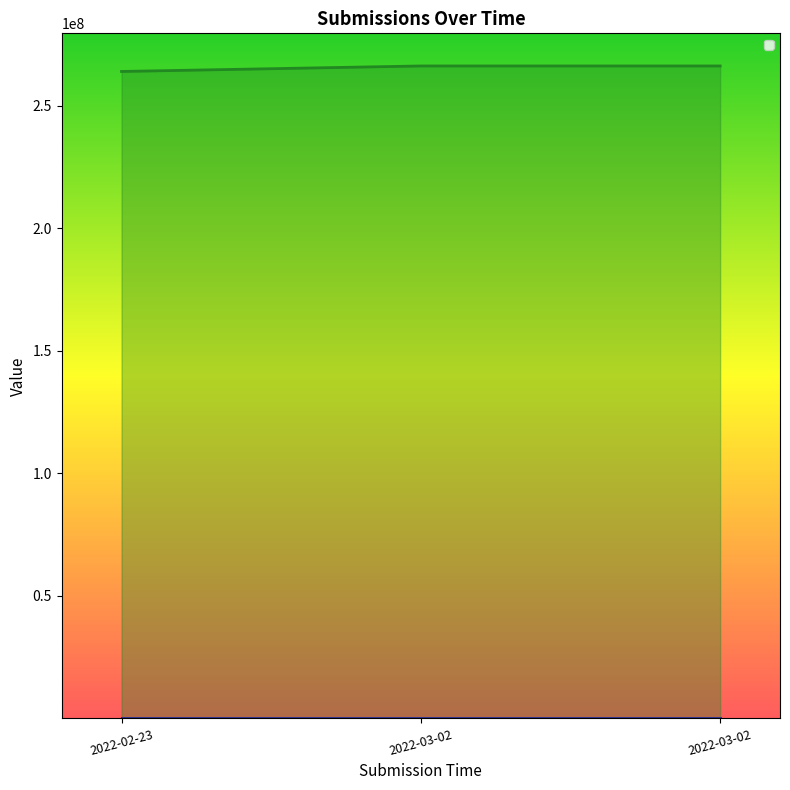

At which category is the sum across all series the highest?

2022-03-02 22:12:52